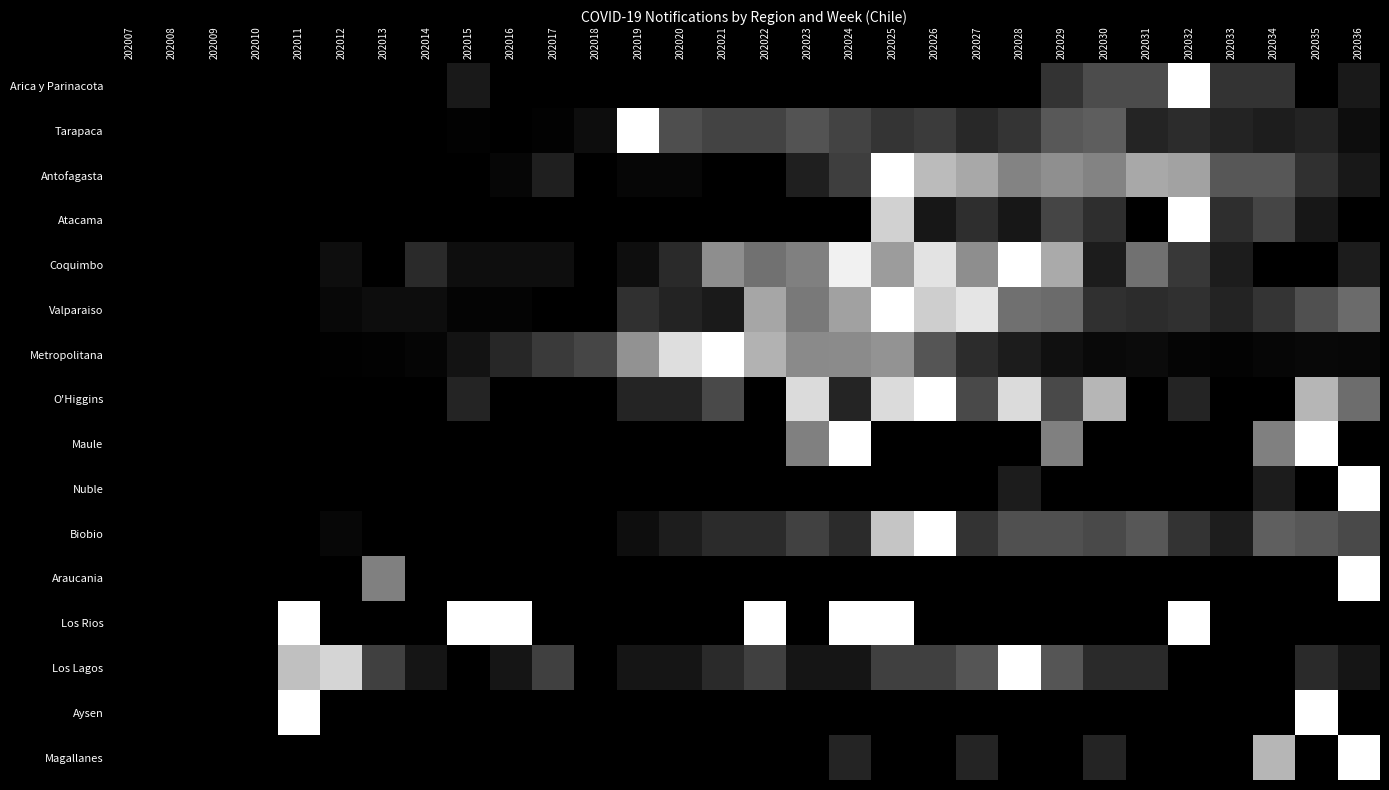

Which has a higher value, 202009 or 202025?

202009